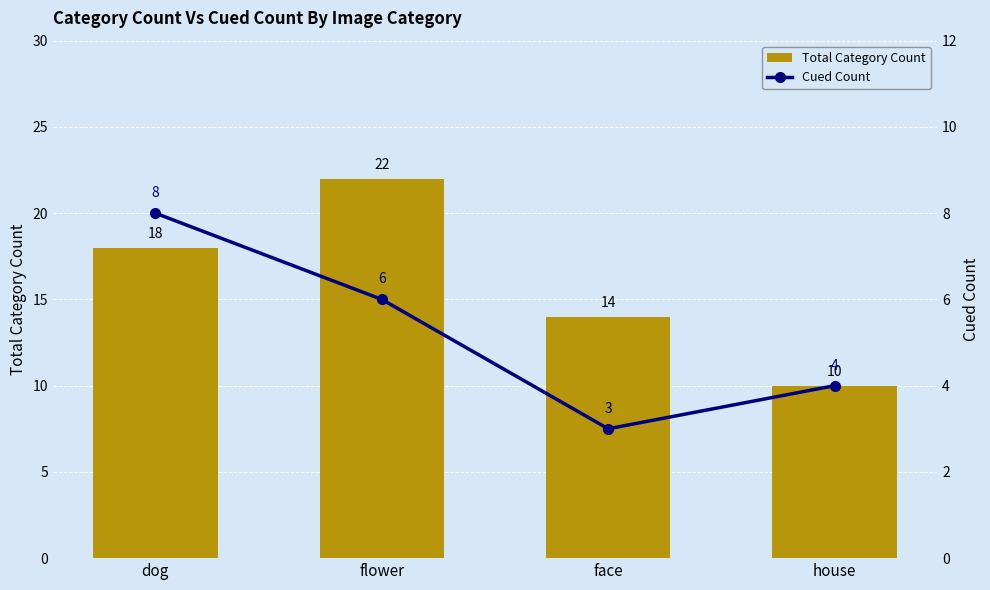

The value of Total Category Count at dog is 4. True or false?

False